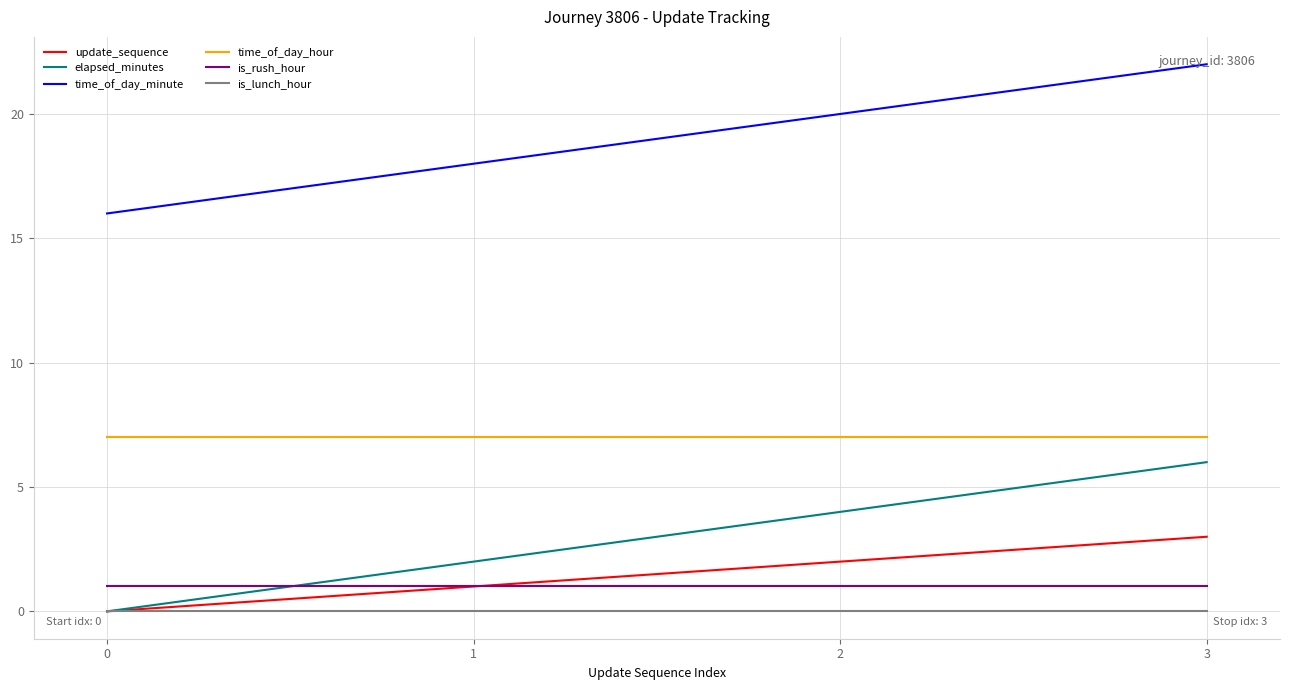

What is the spread (max minus min) of values at 3?

22